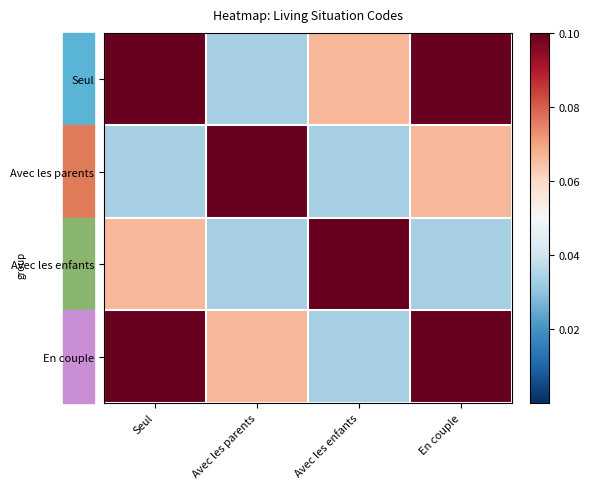

Which series has the widest spread of values?

Seul